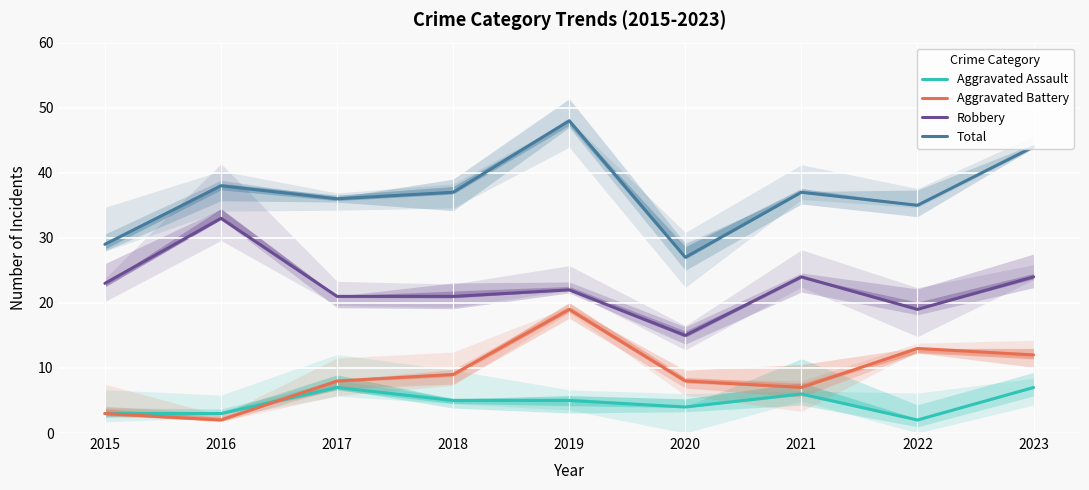

What is the total value across all series at 2018?

72